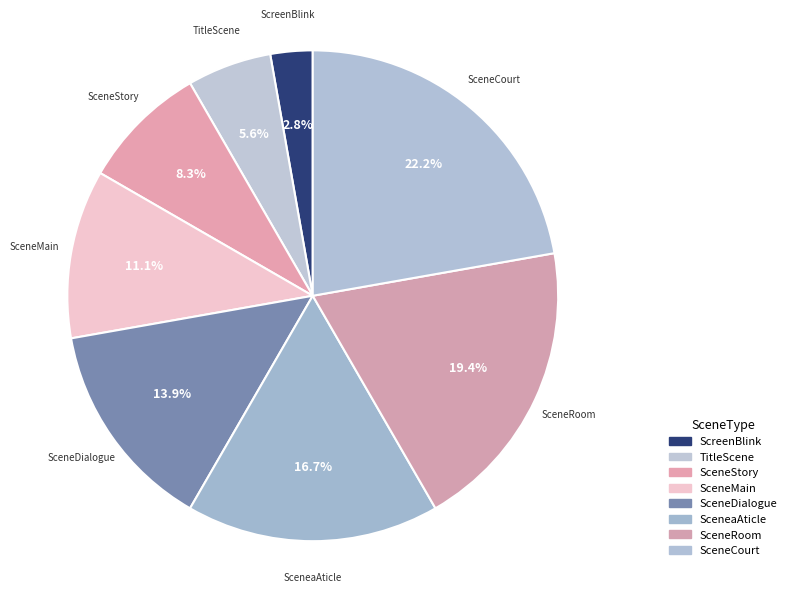

What is the smallest slice in the pie chart?

ScreenBlink